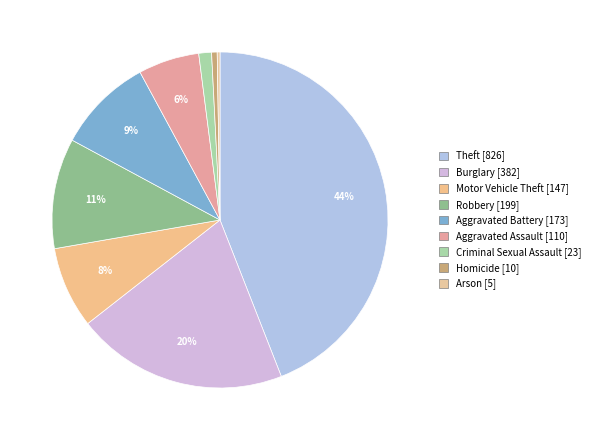

How many slices are in this pie chart?

9